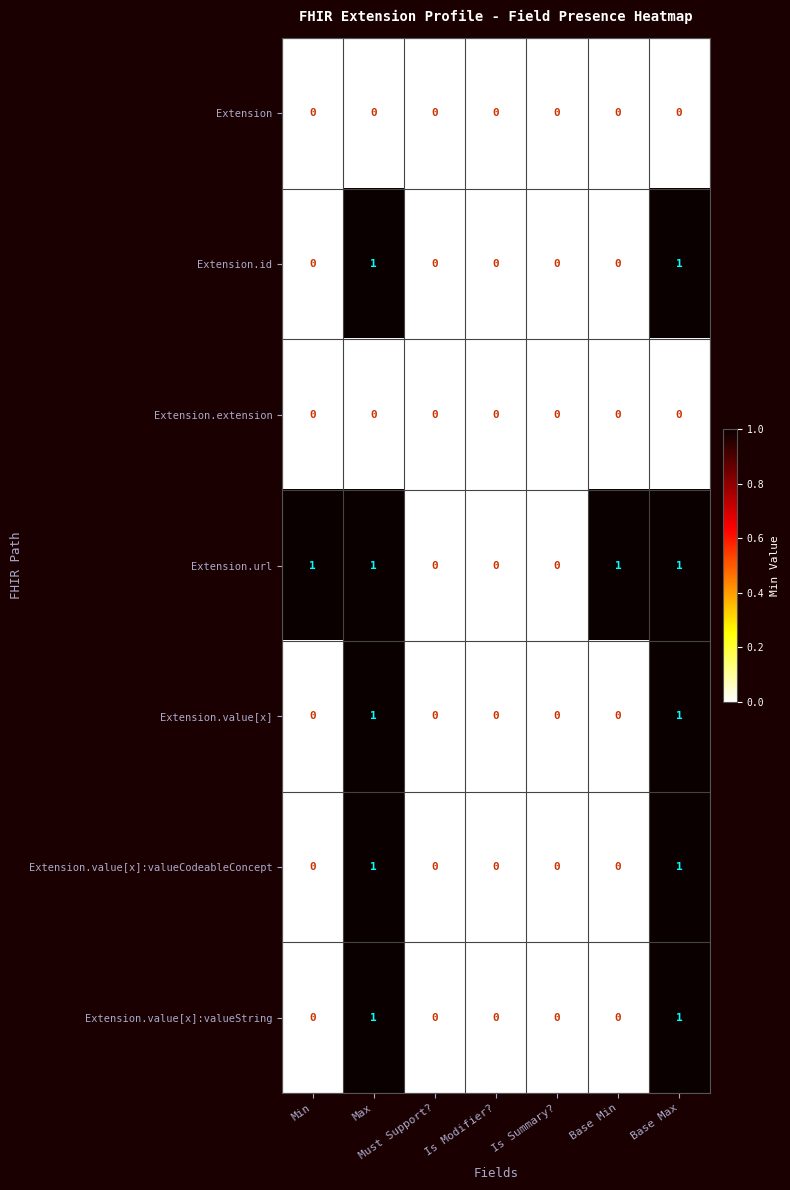

What is the sum of all Extension.url values?

4